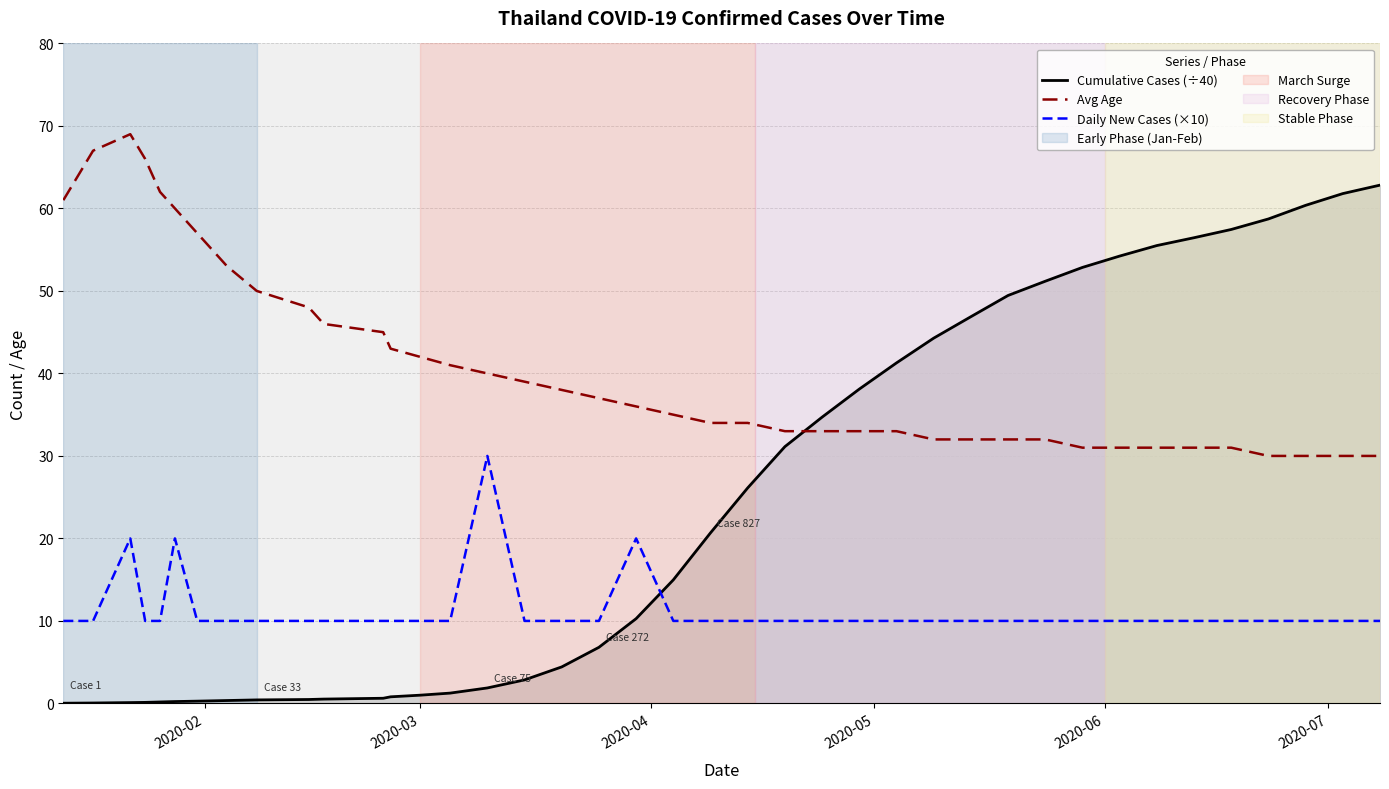

How many intersections are there between Cumulative Cases (÷40) and Daily New Cases (×10)?

1